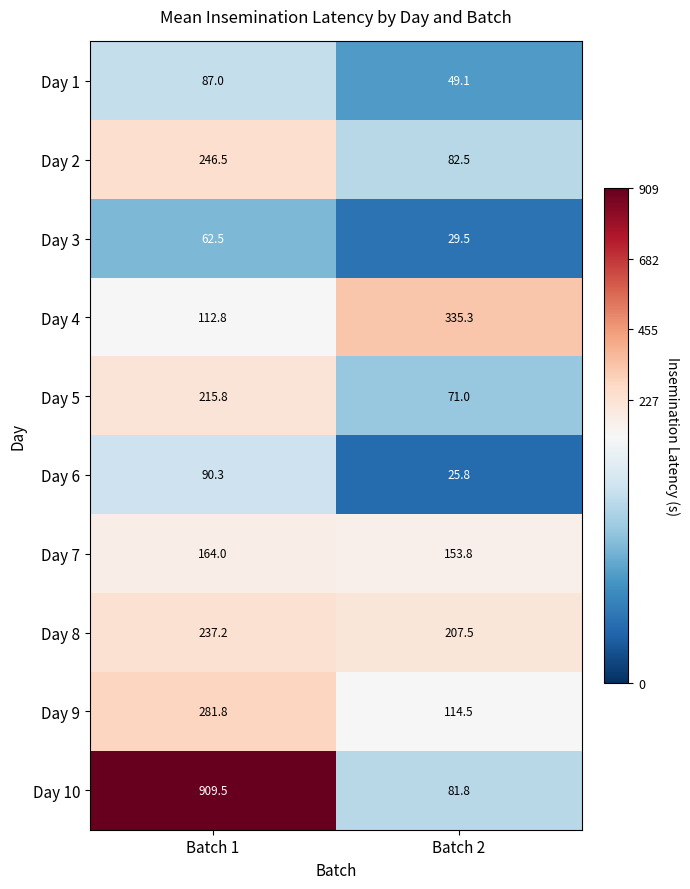

The Day 8 series shows 289.8 at Batch 2. True or false?

False